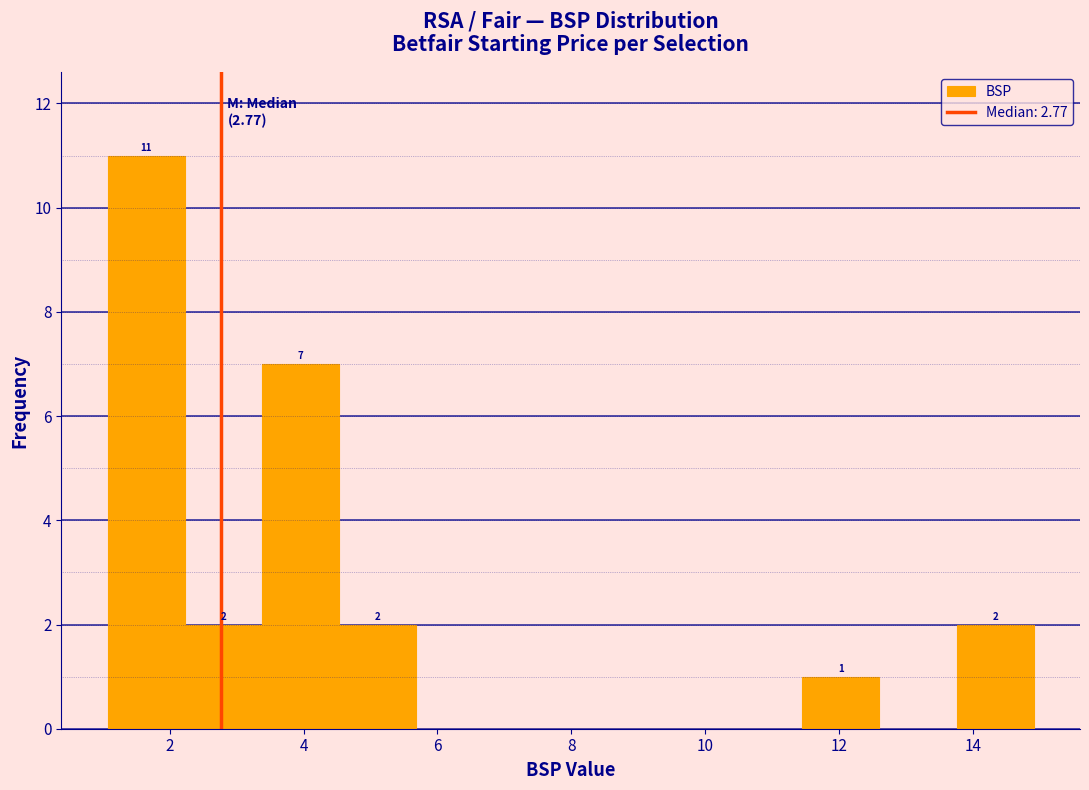

Which range on the x-axis has the tallest bar?

1.0 to 2.2